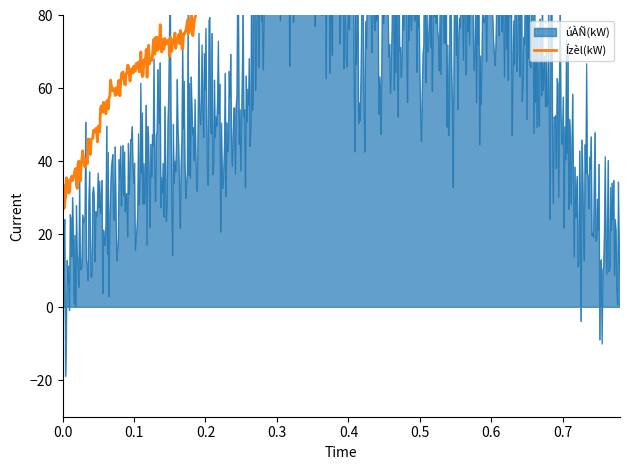

Rank the series at 7:00 from lowest to highest value.

úÀÑ(kW), Ízèl(kW)